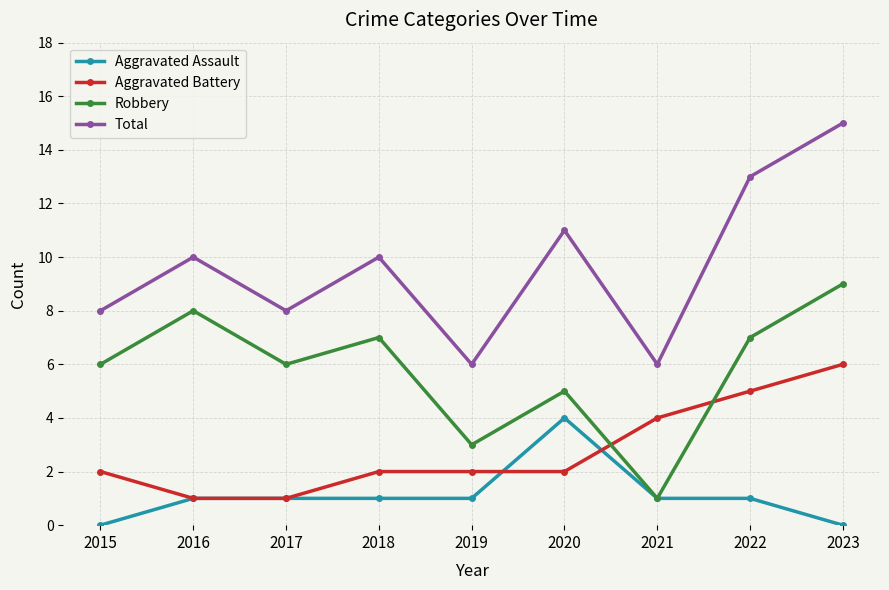

Read the Aggravated Battery value at 2020.

2